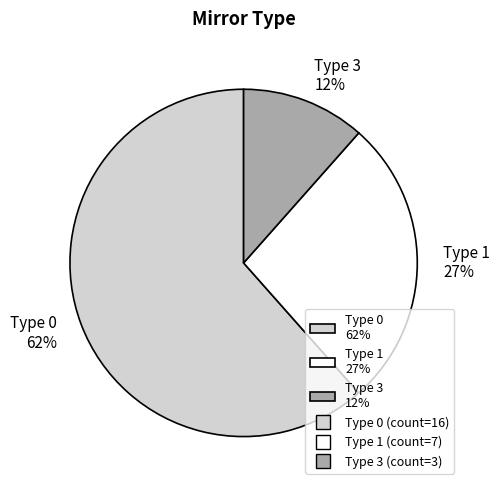

To the nearest percent, what is the difference between the largest and smallest slice percentages?

50%